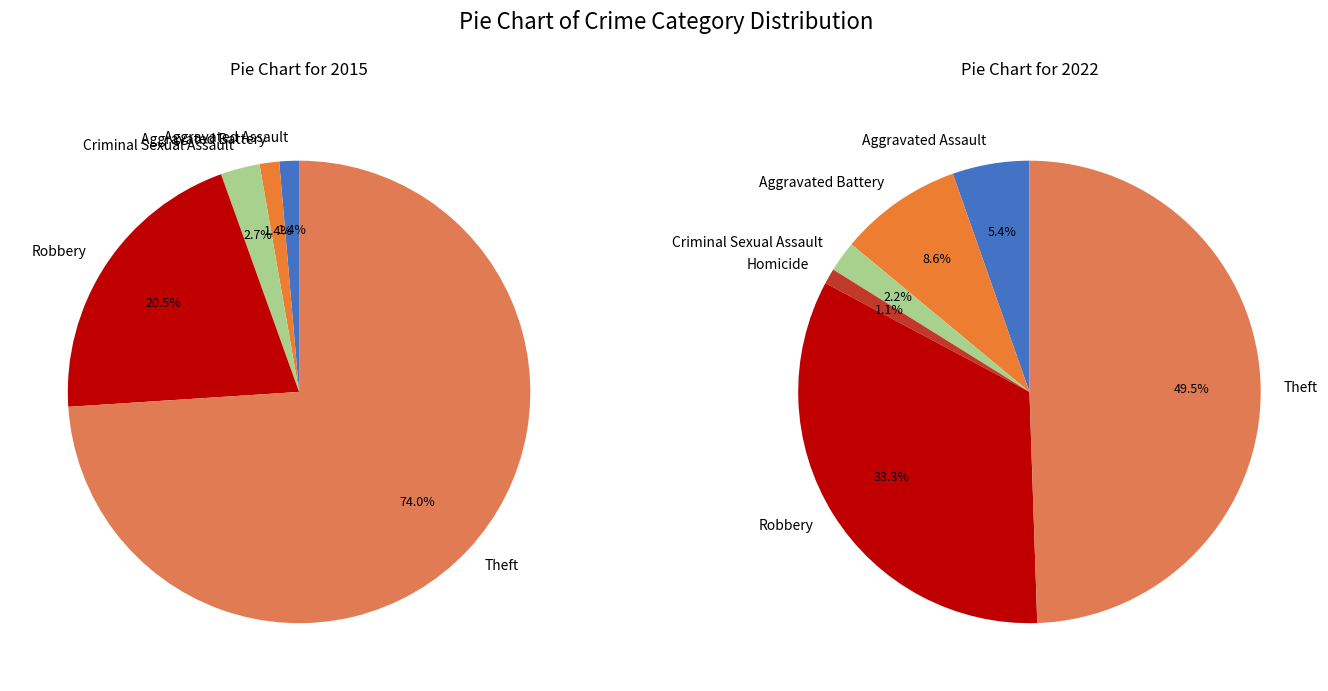

Is it true that 5 is 33% of the pie?

True